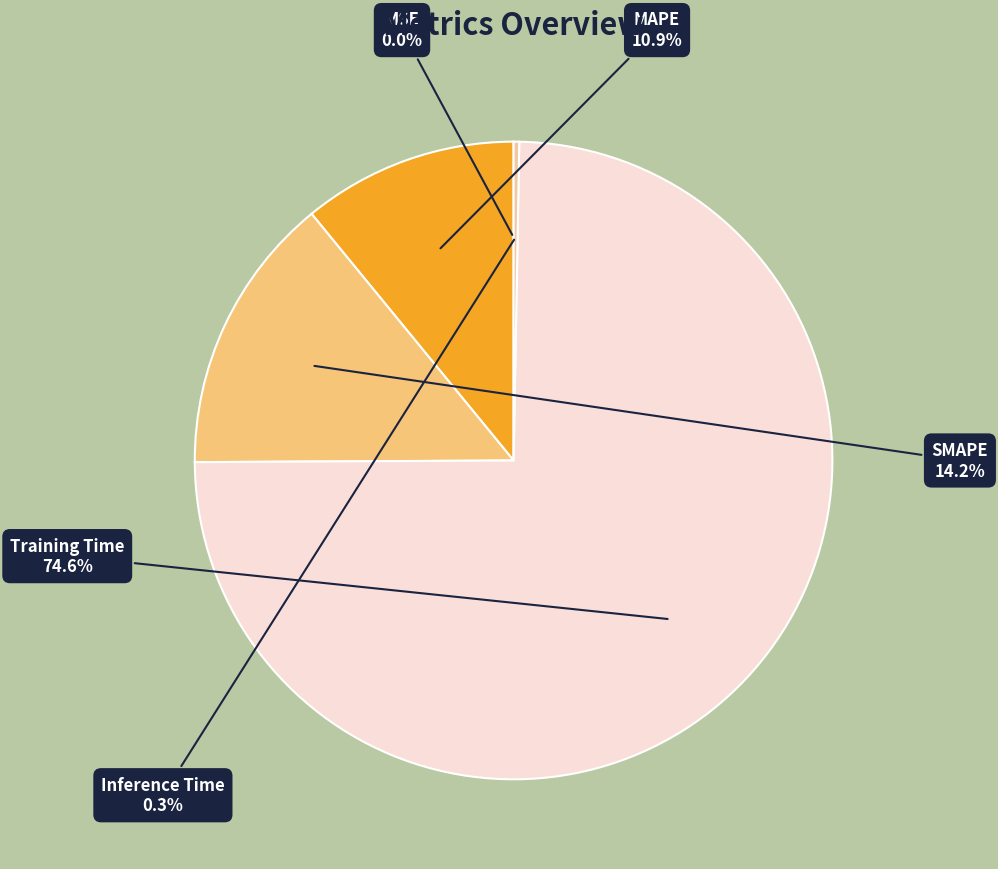

Is there any slice that represents more than half of the pie?

Yes